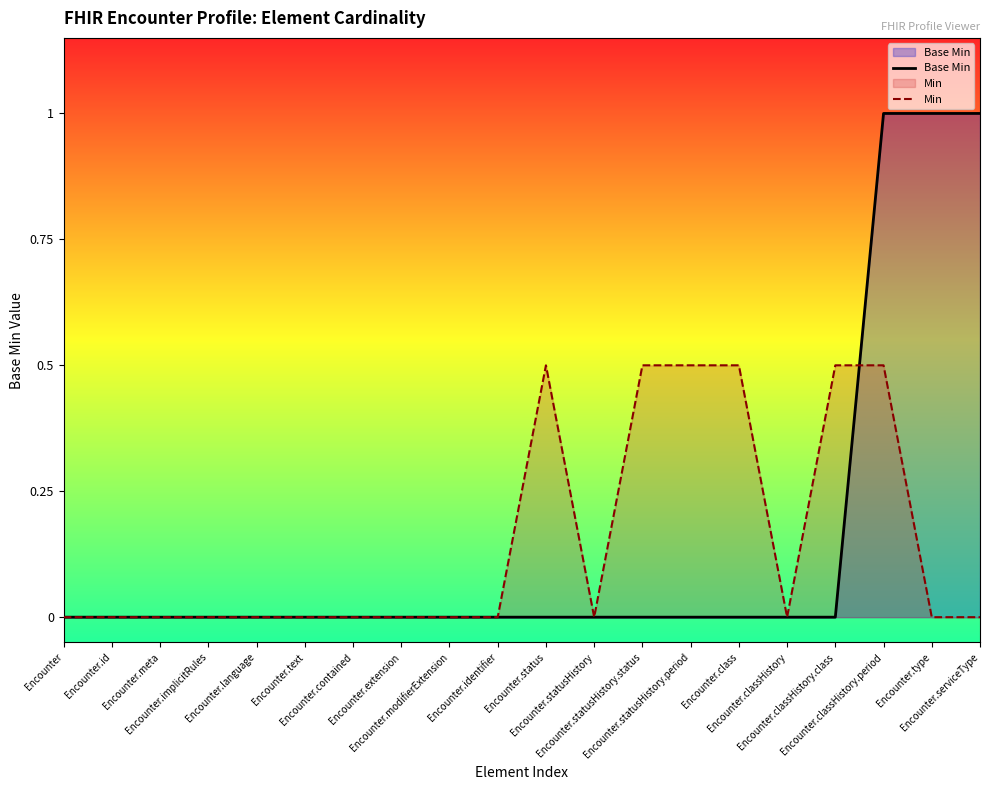

Count the number of data series in this chart.

2